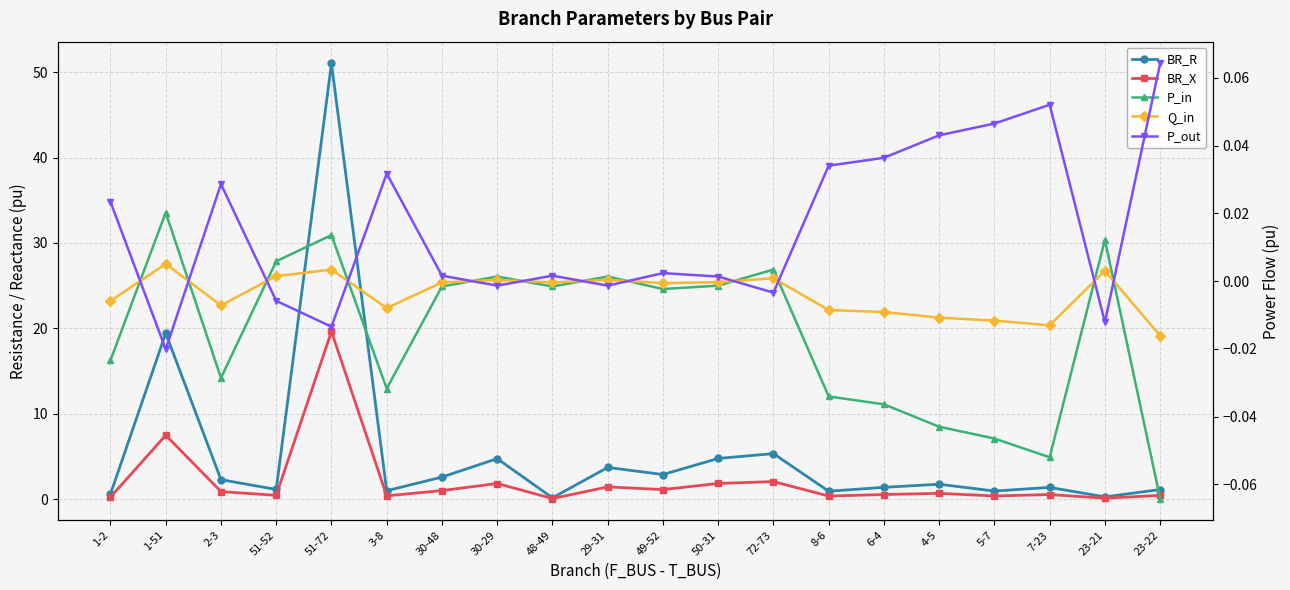

What is the label of the 14th point from the right?

30-48